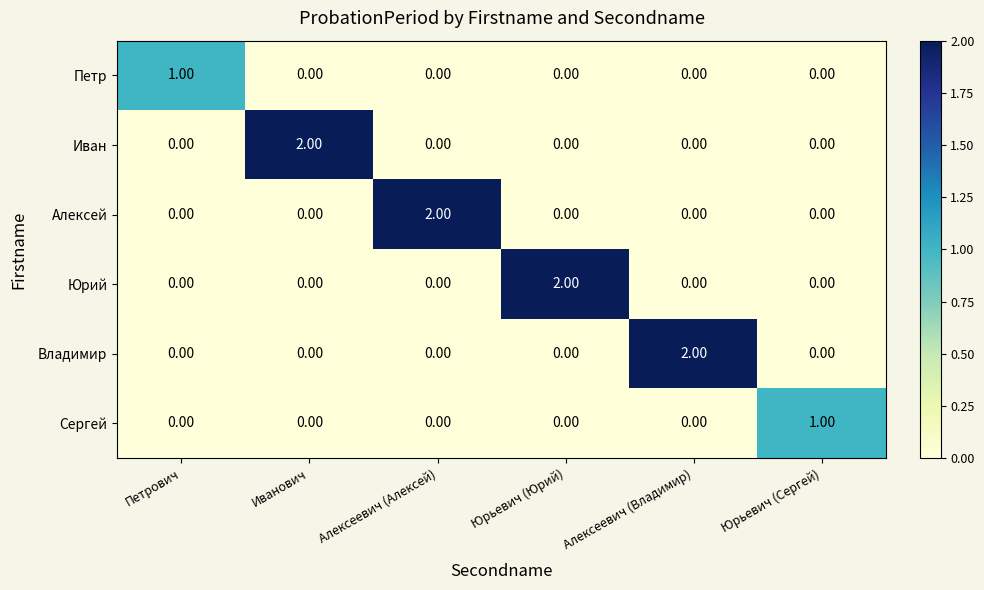

Which category has the highest value in the Иван series?

Иванович